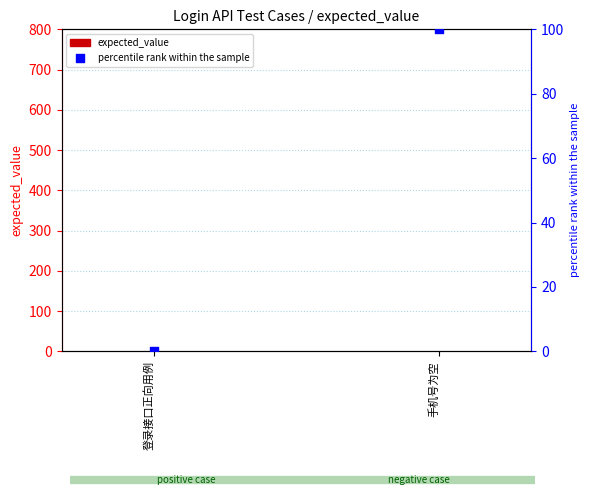

What is the total value across all series at 手机号为空?

101